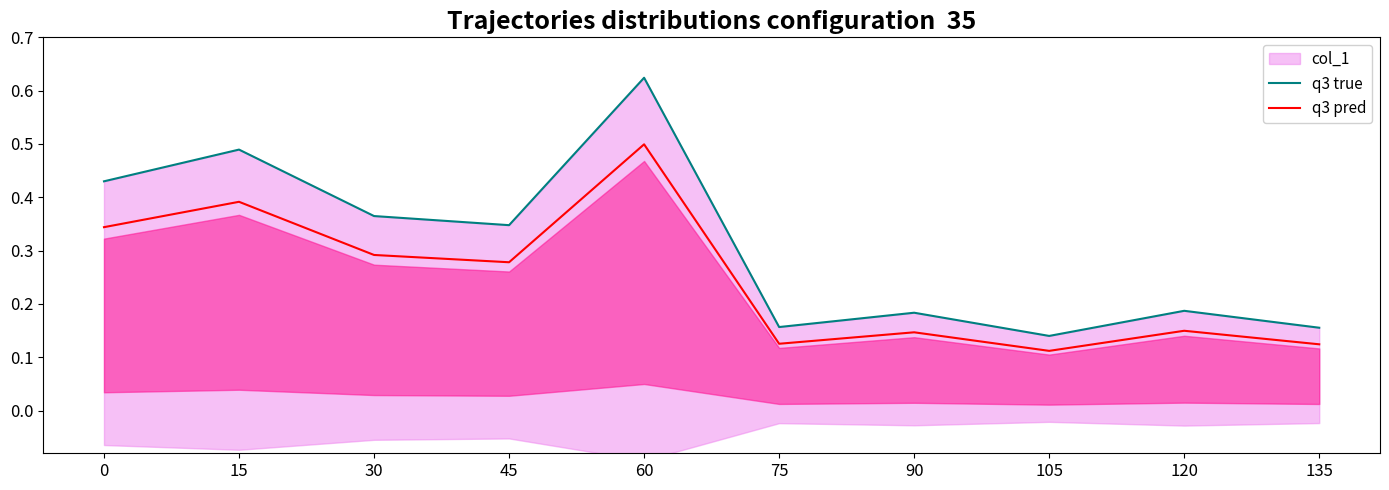

Between 0 and 30, which series saw the biggest shift?

q3 true